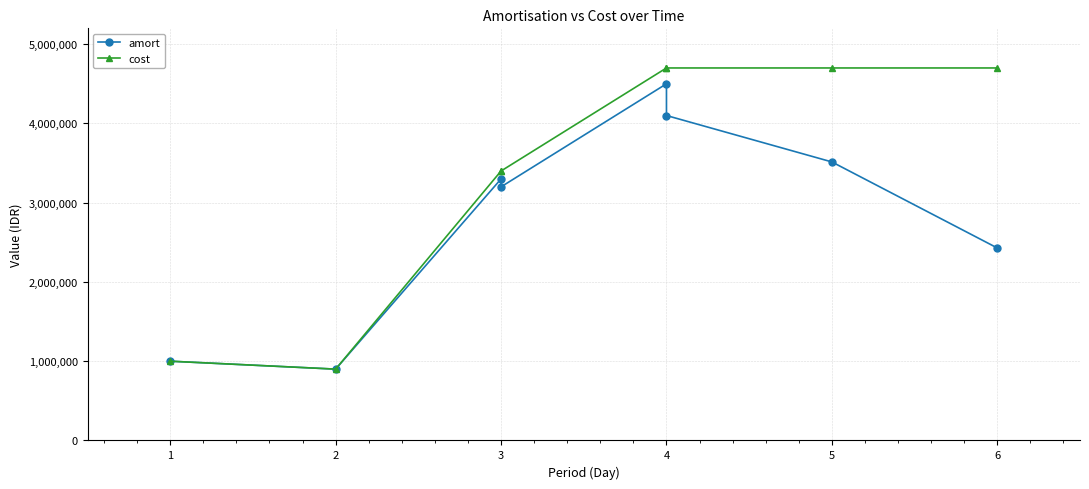

True or false: cost has a value of 1024947.0 at 3.

False